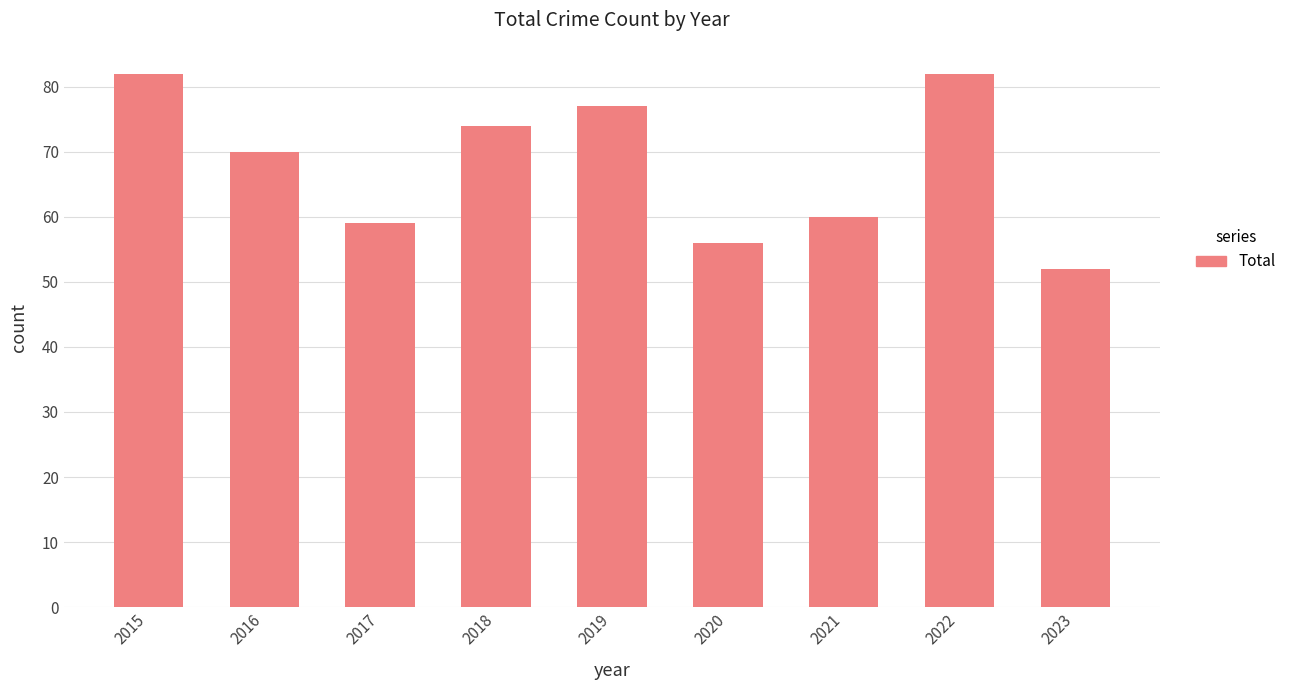

What is the ratio of the value at 2021 to the value at 2019?

0.8